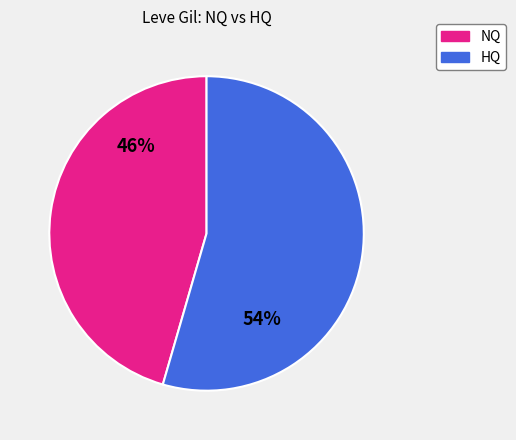

Does any single category account for the majority?

Yes